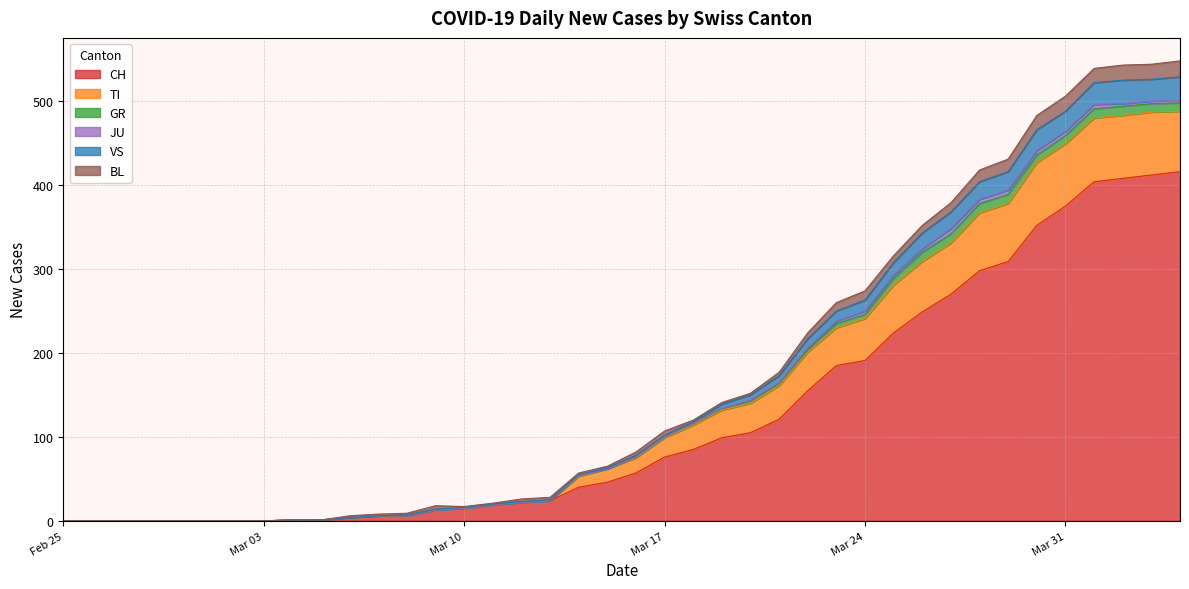

What is the highest value of the CH series?

416